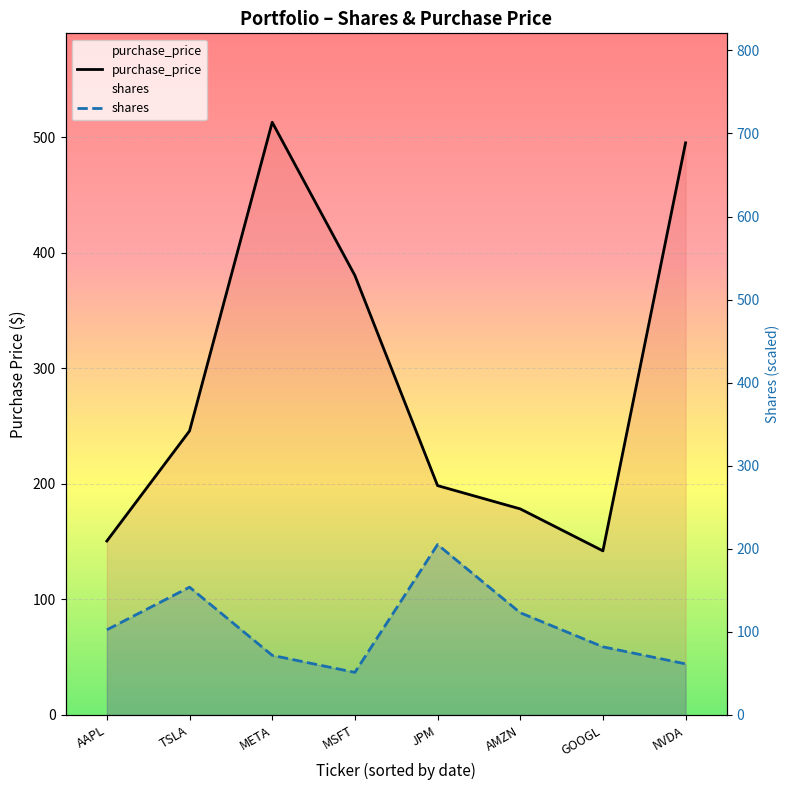

Reading left to right, list all the values displayed in this chart.

purchase_price: AAPL=150.5	TSLA=245.8	META=512.8	MSFT=380.2	JPM=198.4	AMZN=178.3	GOOGL=142.0	NVDA=495.0
shares: AAPL=102.6	TSLA=153.8	META=71.8	MSFT=51.3	JPM=205.1	AMZN=123.1	GOOGL=82.0	NVDA=61.5